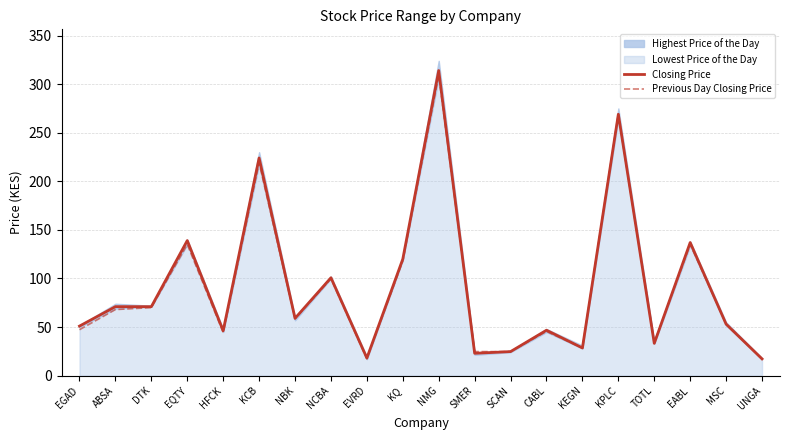

True or false: Previous Day Closing Price has a value of 17.4 at EVRD.

True